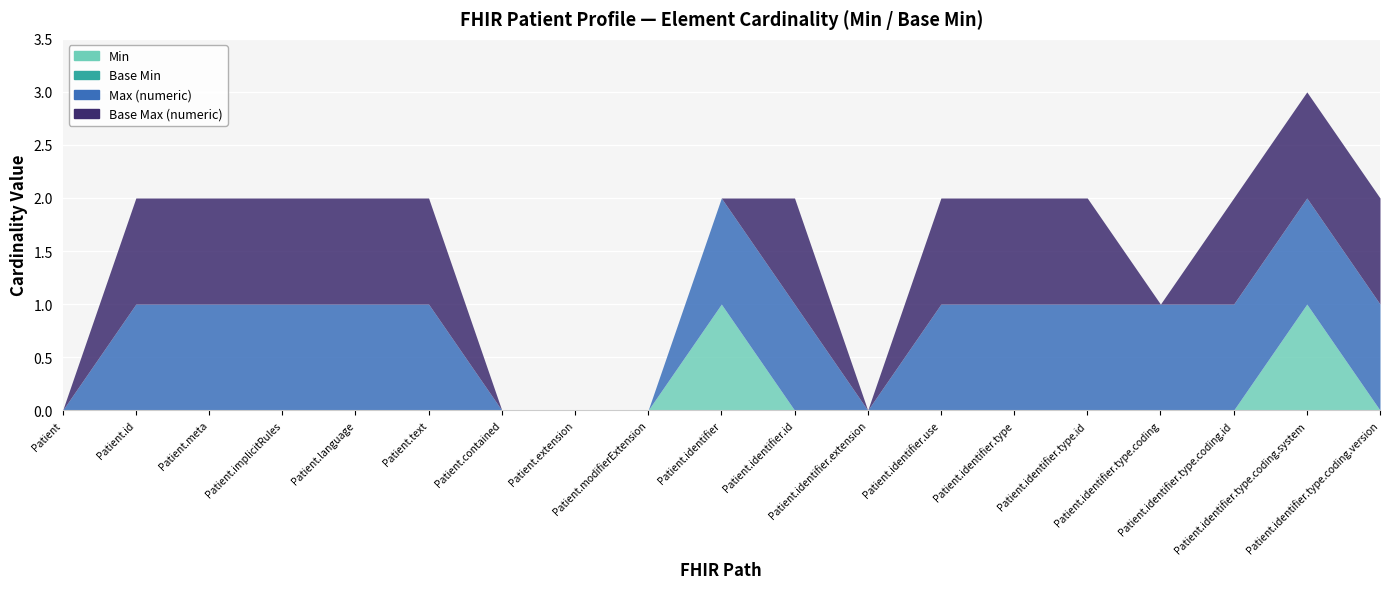

How many data points in Max (numeric) are less than 1?

5